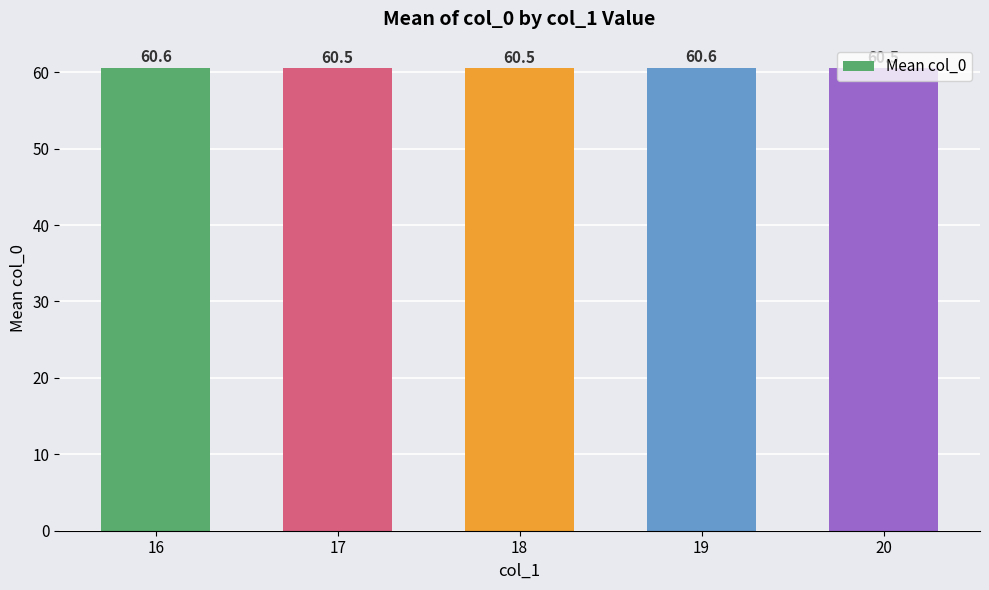

Count the values in the range 60 to 61.

5